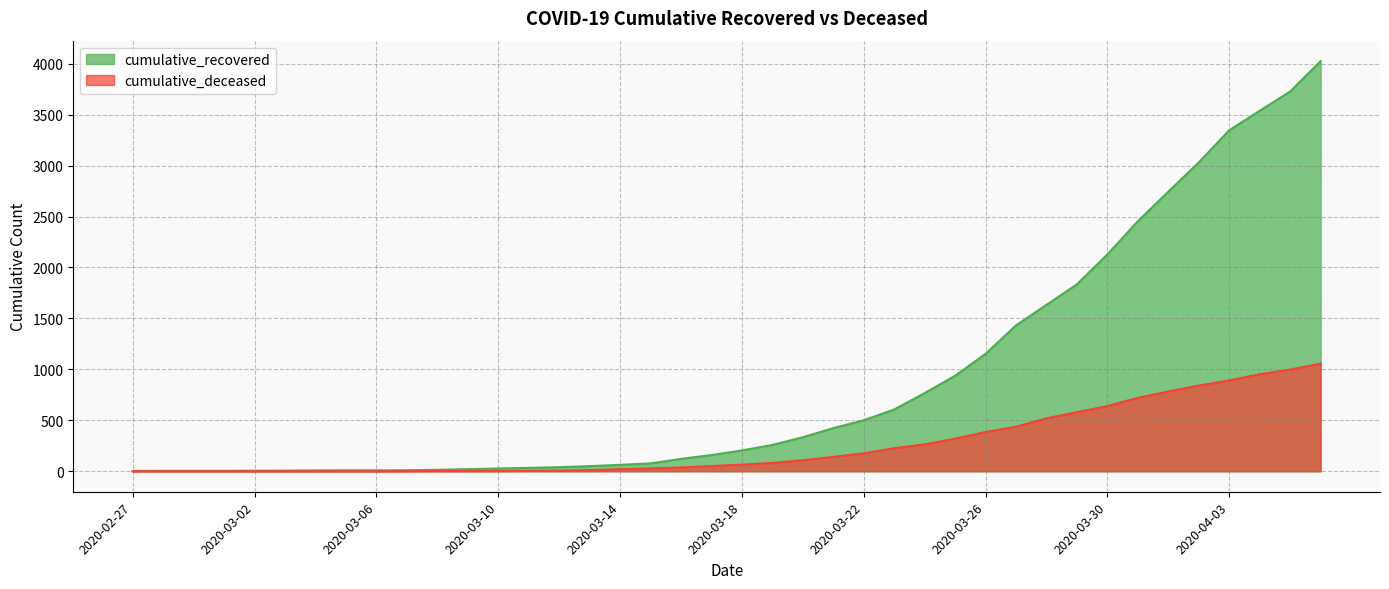

Reading left to right, list all the values displayed in this chart.

cumulative_recovered: 3	4	4	4	5	6	8	9	9	10	14	20	27	33	40	50	63	77	121	159	204	258	334	423	500	606	767	937	1152	1432	1633	1835	2128	2454	2744	3031	3347	3538	3727	4025
cumulative_deceased: 0	0	0	0	0	0	0	0	0	1	2	2	2	4	6	11	20	28	37	51	65	82	108	141	176	226	264	320	385	437	519	580	640	721	782	841	892	952	998	1056